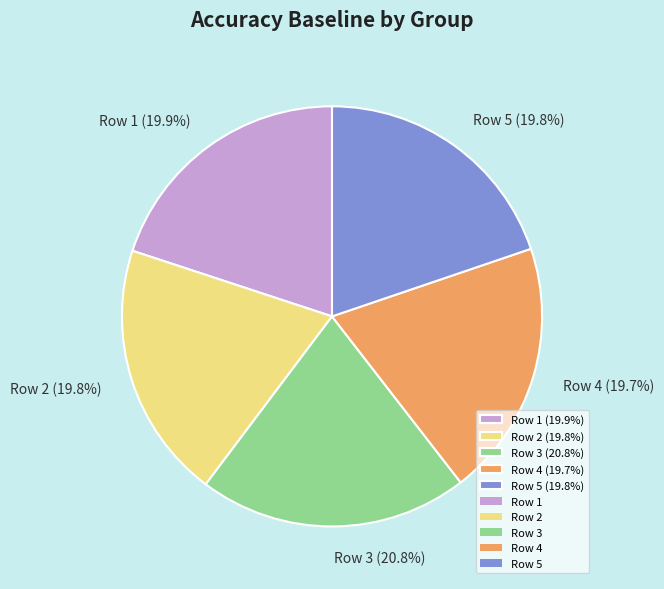

What is the largest slice in the pie chart?

Row 3 (20.8%)